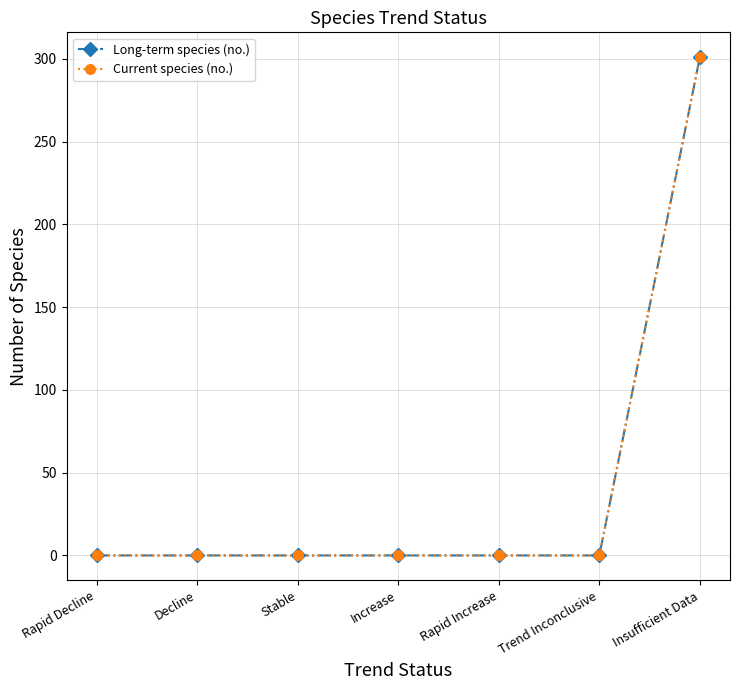

Does the chart have visible grid lines?

Yes